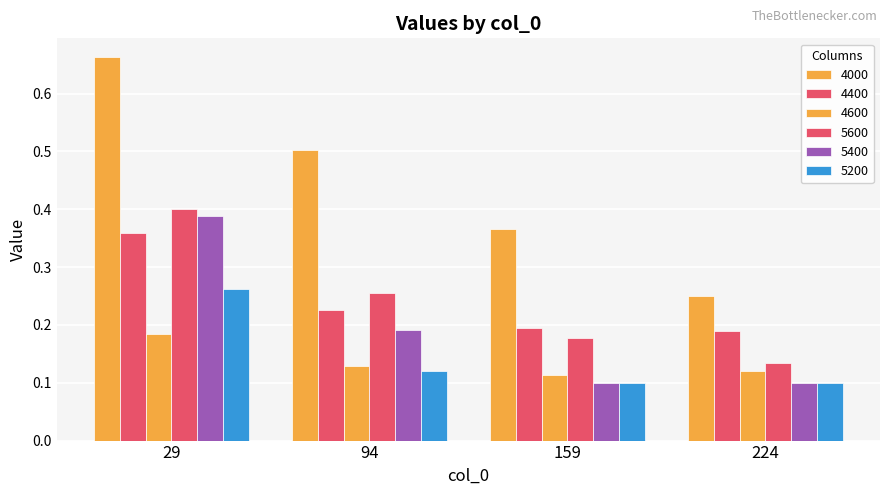

At how many categories does at least one series exceed 0?

4